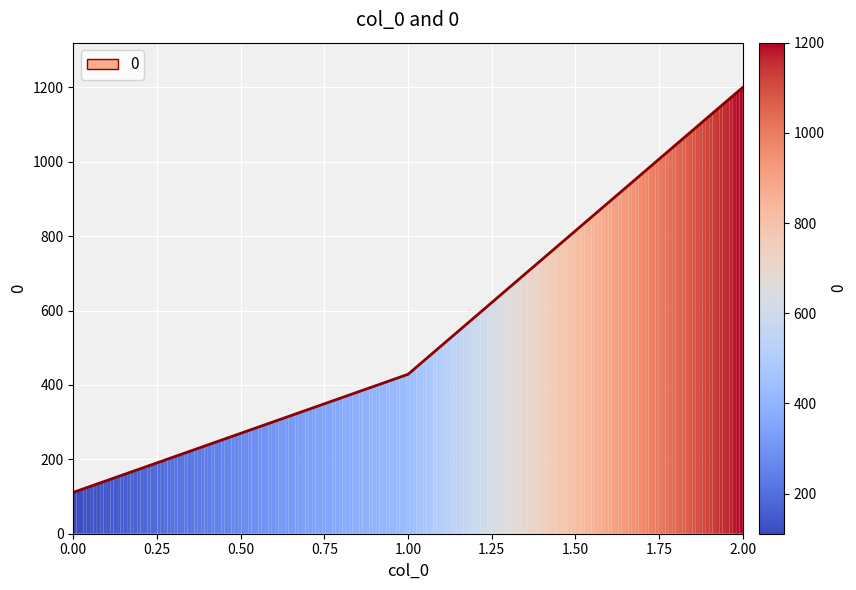

What is the average value?

579.9